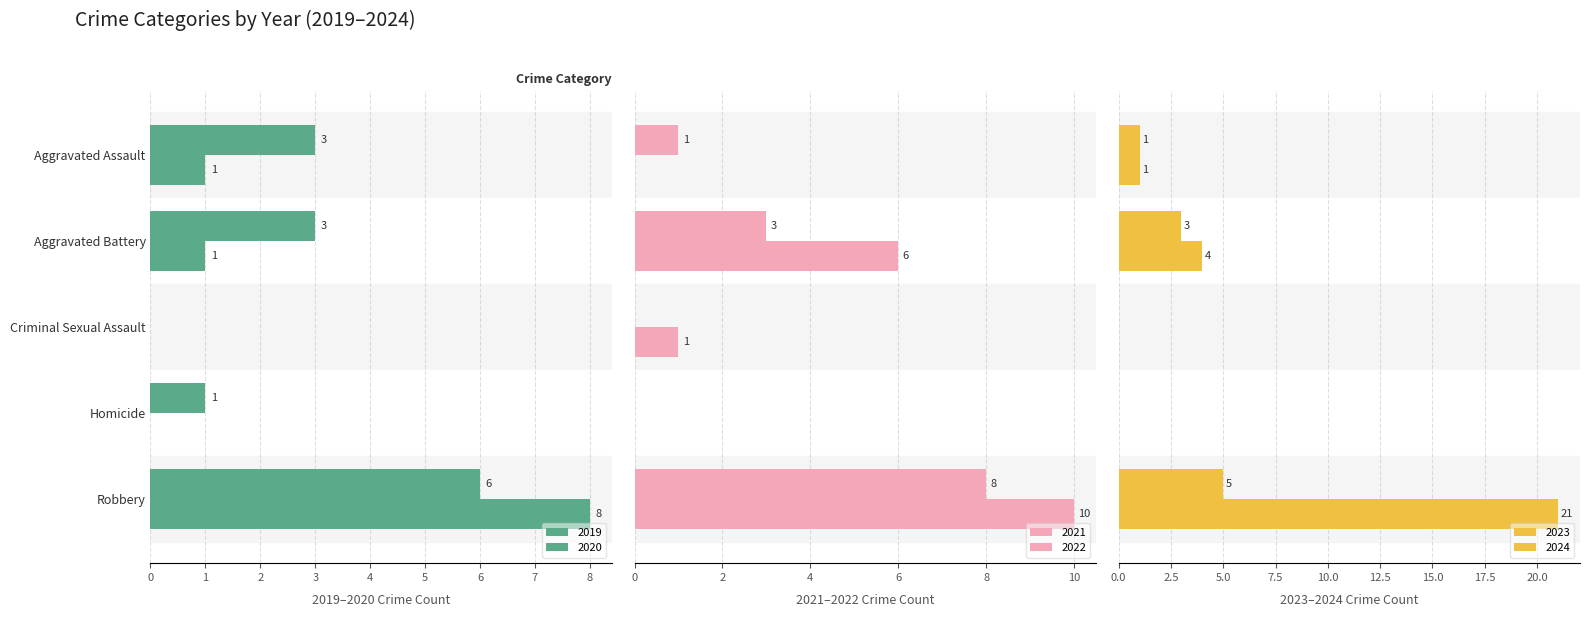

Reading left to right, what are all the values shown in this chart?

2019: 3	3	0	1	6
2020: 1	1	0	0	8
2021: 1	3	0	0	8
2022: 0	6	1	0	10
2023: 1	3	0	0	5
2024: 1	4	0	0	21